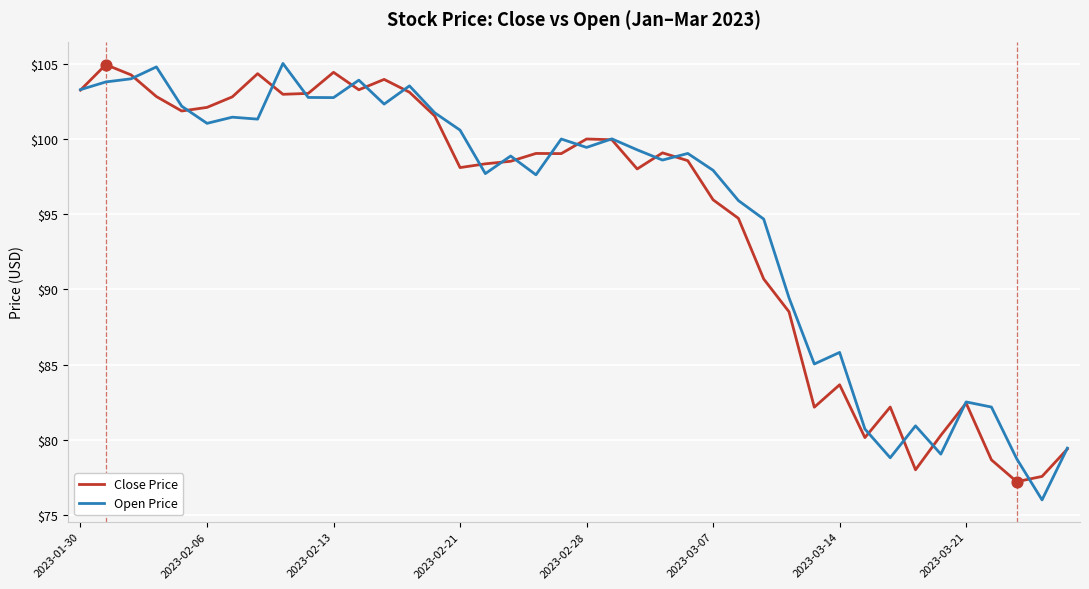

Which series has the widest spread of values?

Open Price